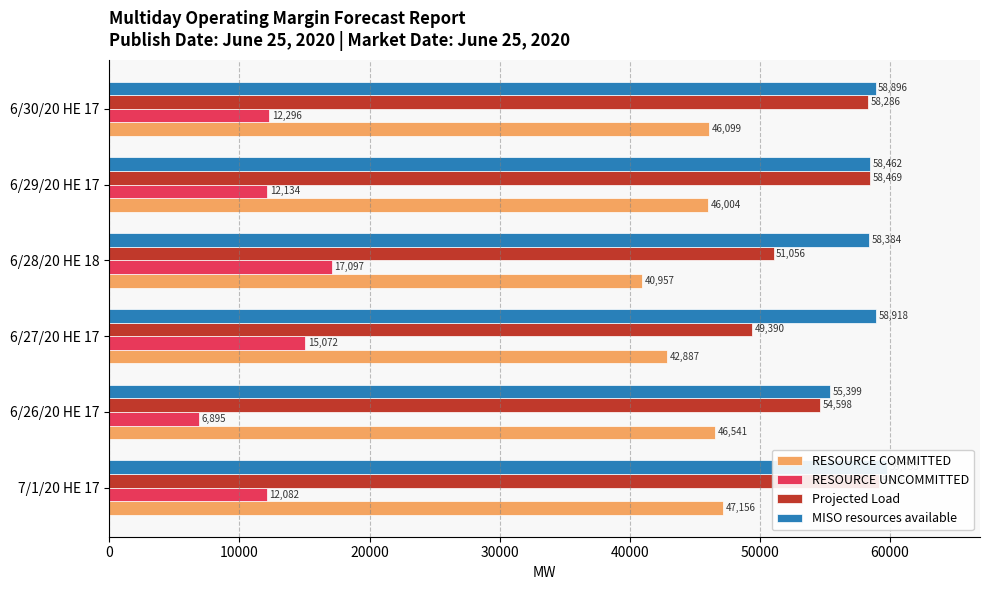

The Projected Load series shows 51056.0 at 6/28/20 HE 18. True or false?

True